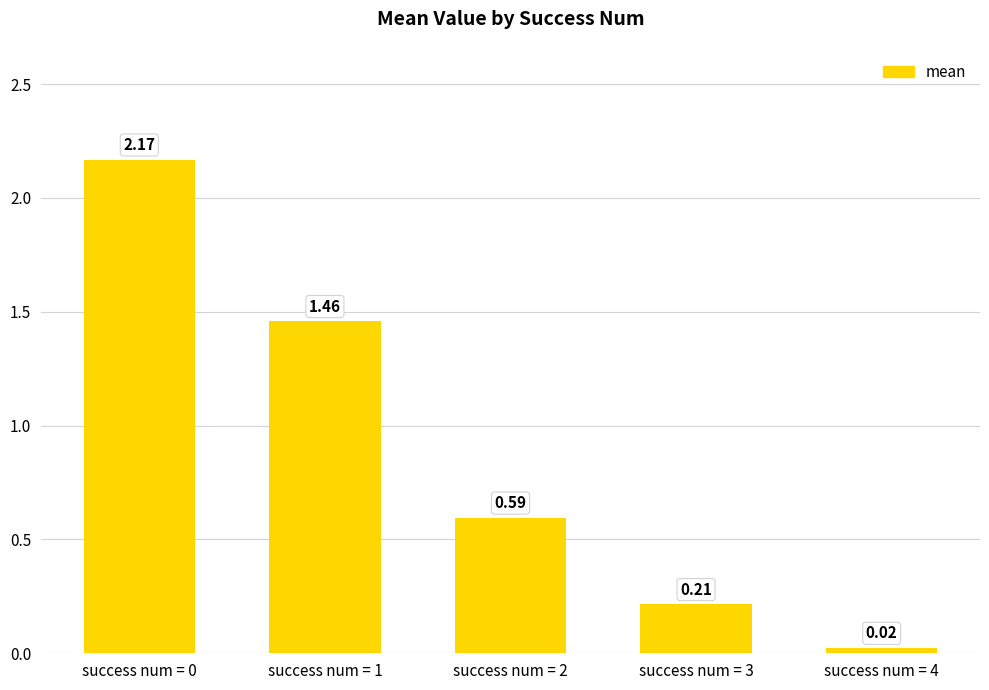

What is the average value?

0.9